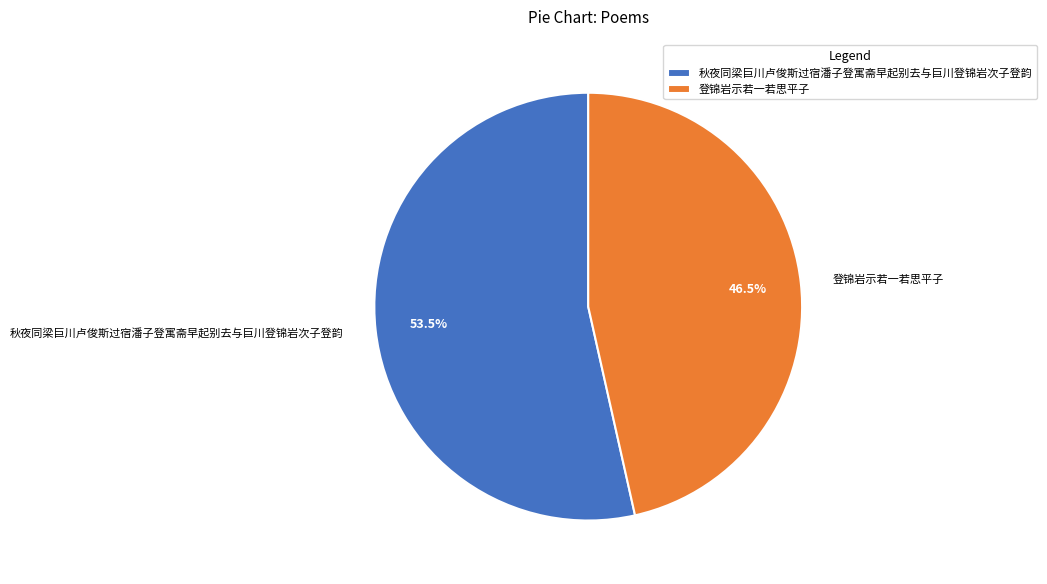

To the nearest percent, what is the difference between the largest and smallest slice percentages?

7%